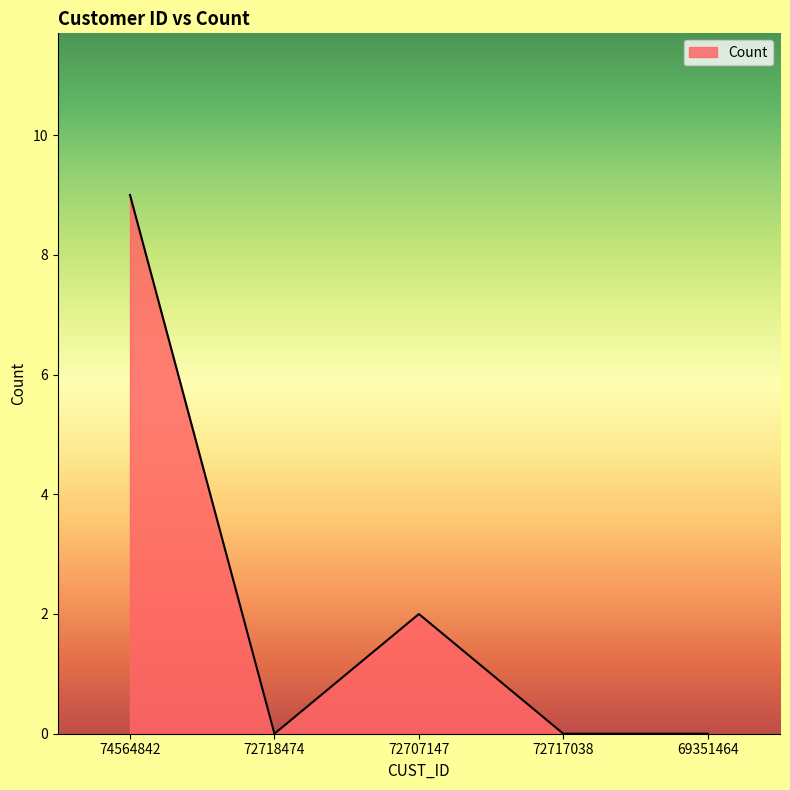

Which has a higher value, 72707147 or 72717038?

72707147